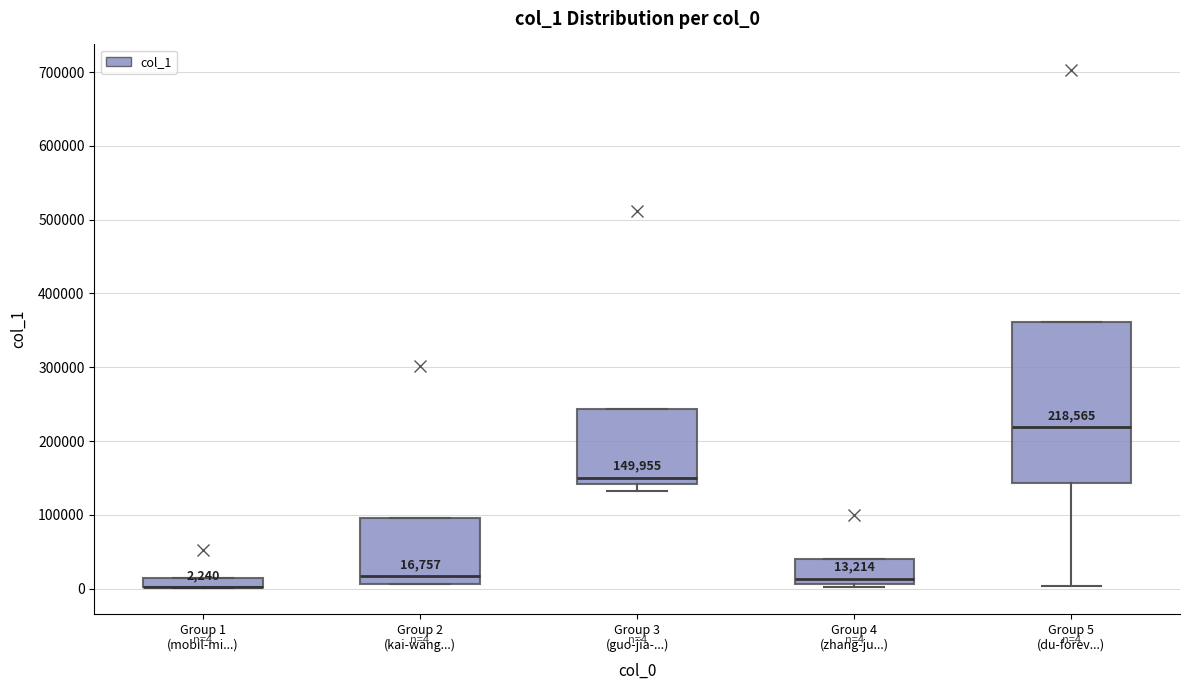

Which box is the tallest, from its lower edge to its upper edge?

Group 5 (du-forev...)